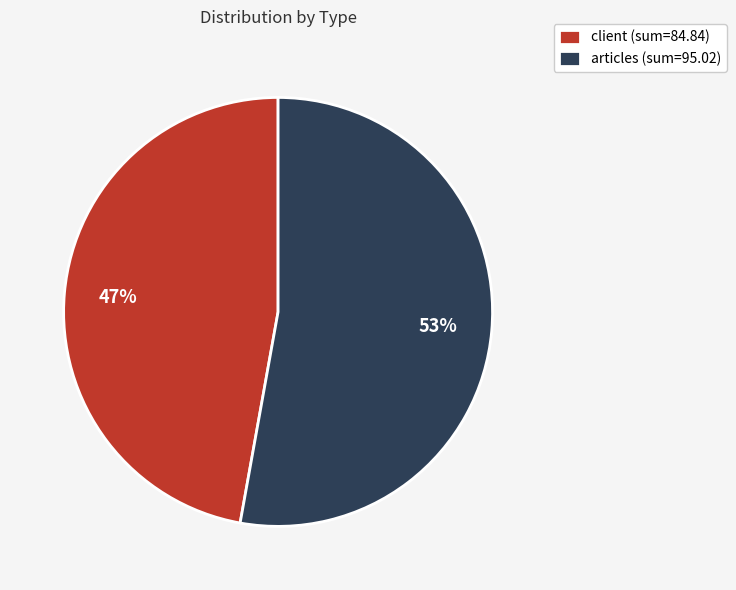

Combined, do articles (sum=95.02) and client (sum=84.84) account for over 50%?

Yes